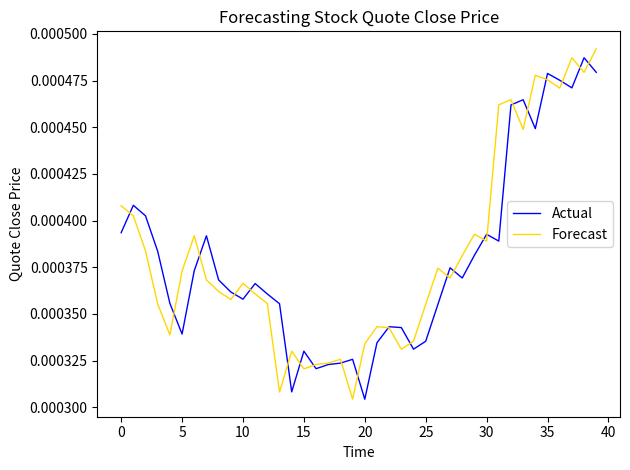

Which series has the largest range (max minus min)?

Forecast